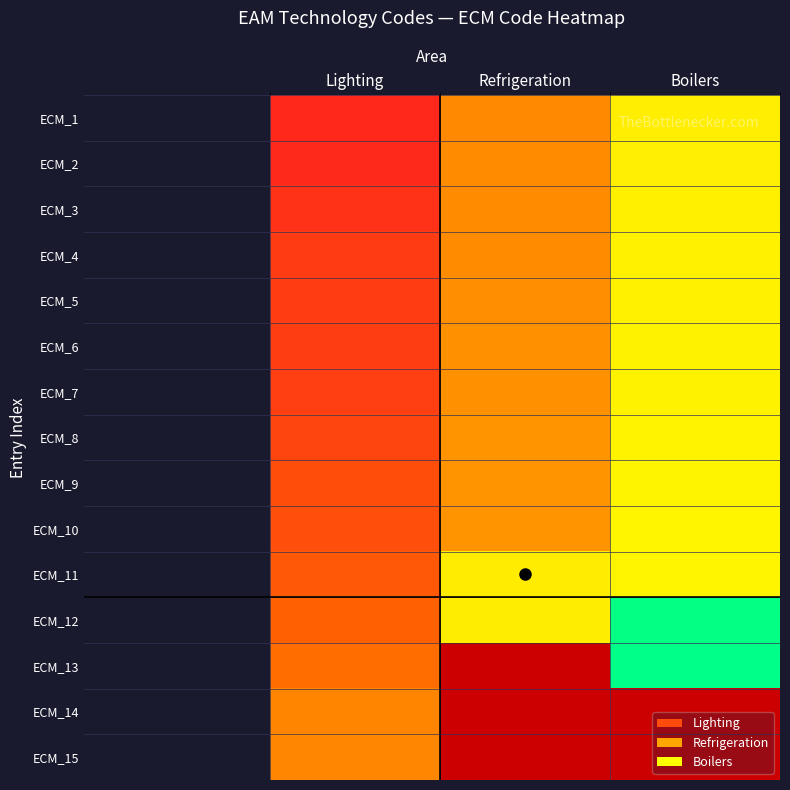

What is the difference between the ECM_3 values at Lighting and Refrigeration?

83.0